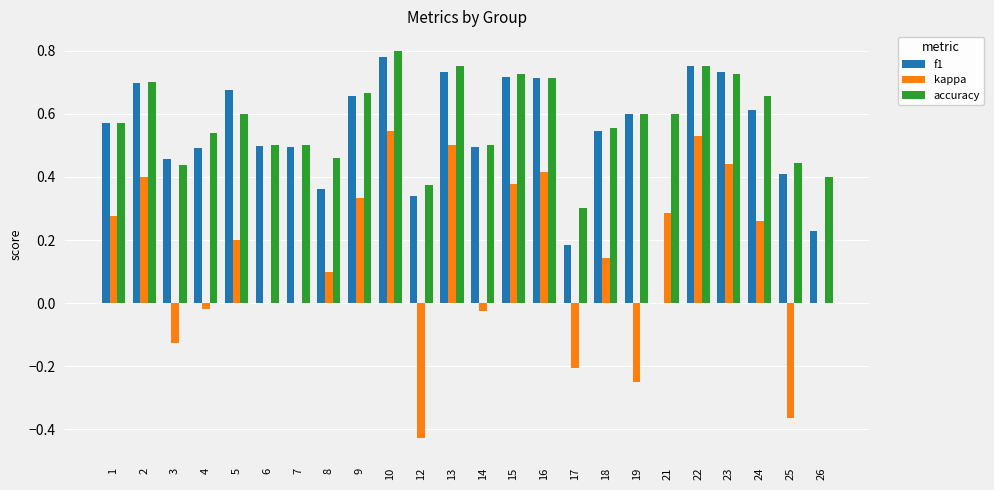

Which category has the highest value across all series?

10